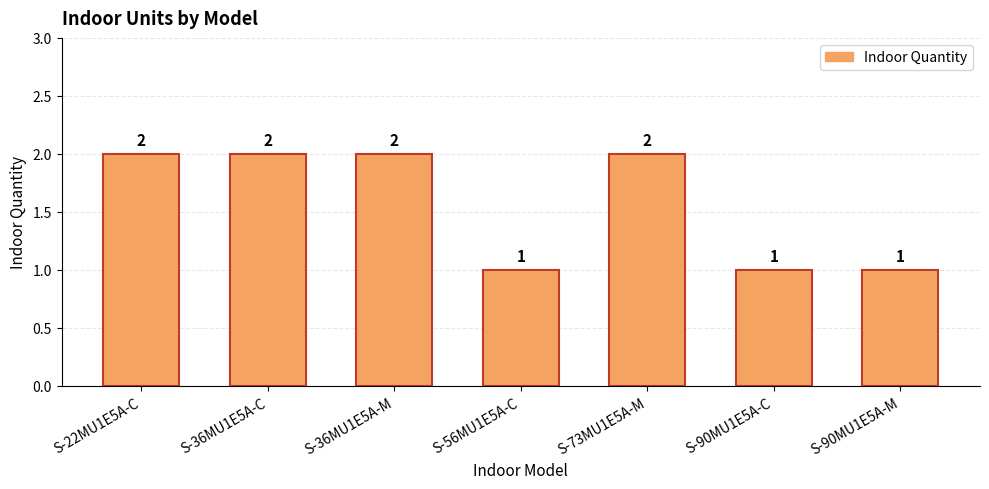

What is the difference between the values at S-36MU1E5A-C and S-90MU1E5A-C?

1